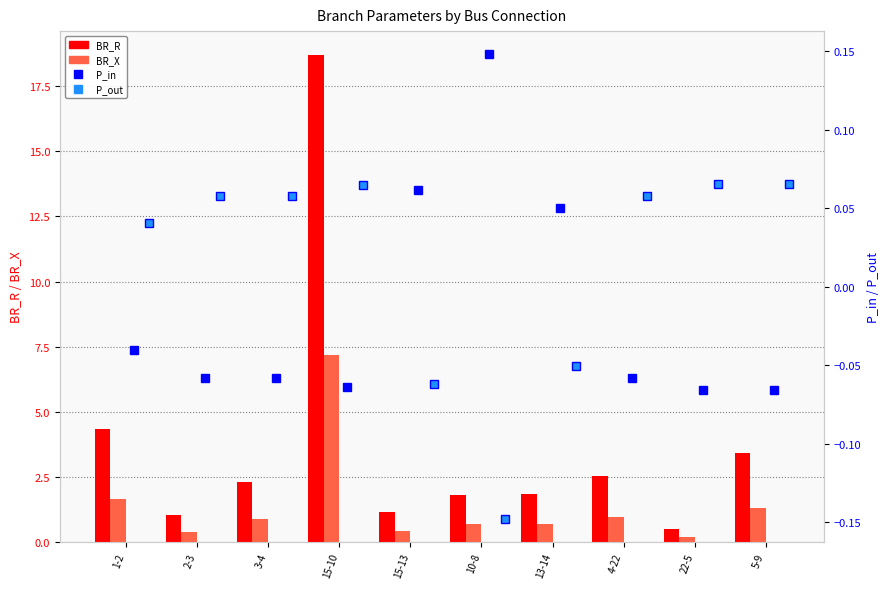

What are all the series names shown in the legend?

BR_R, BR_X, P_in, P_out